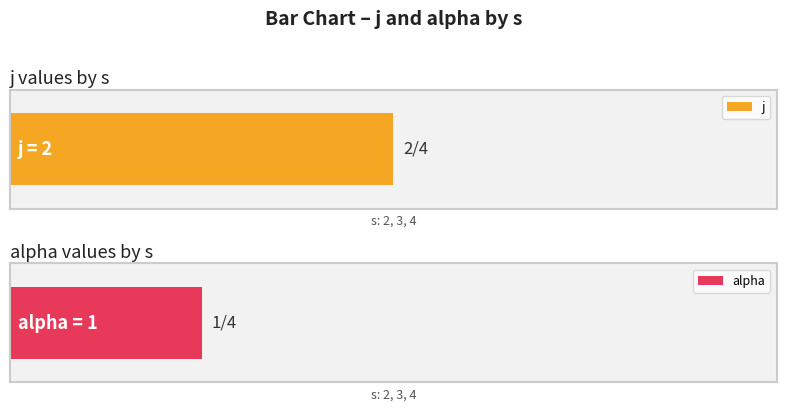

Reading left to right, extract all data points from this chart.

j: 2=2	3=2	4=2
alpha: 2=1	3=1	4=1